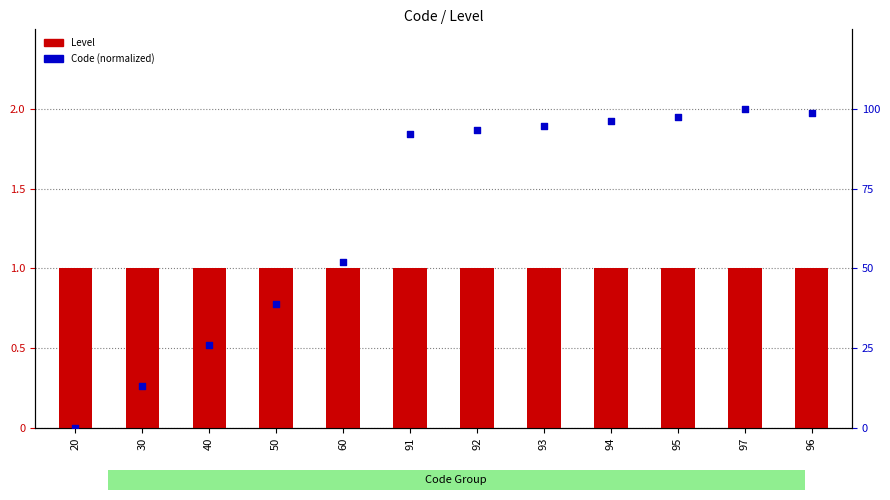

At which category is the sum across all series the highest?

97